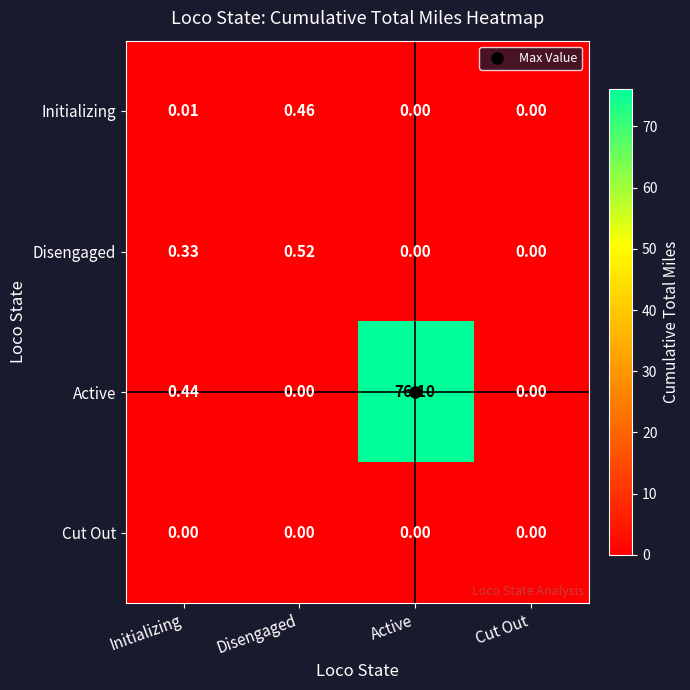

List the series in order of their peak value, highest first.

Active, Disengaged, Initializing, Cut Out